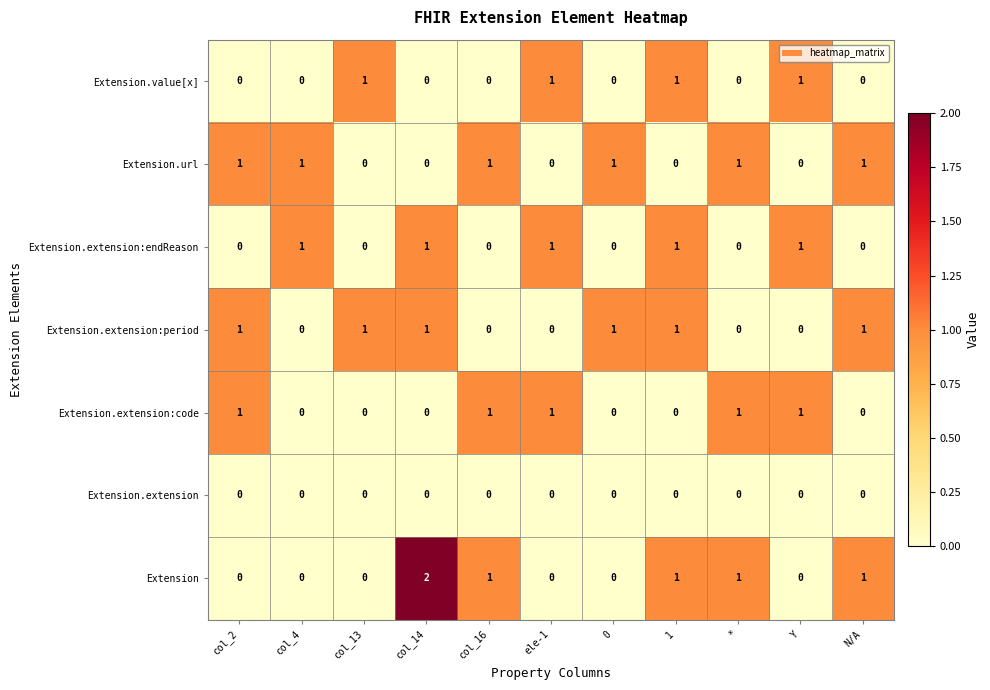

Which label corresponds to the largest value in the chart?

col_14